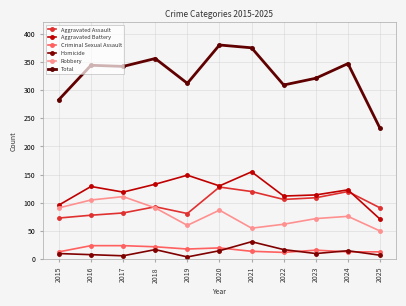

Between 2023 and 2024, which series saw the biggest shift?

Total